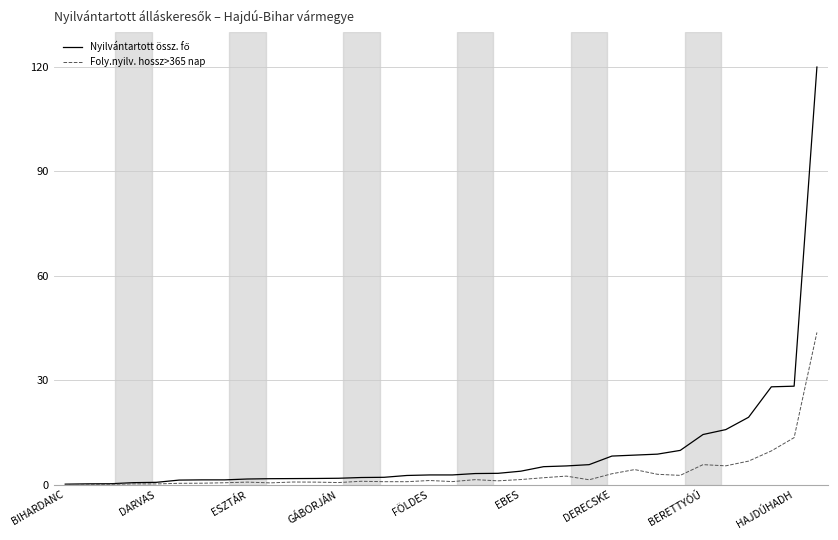

What is the greatest value displayed?

120.0